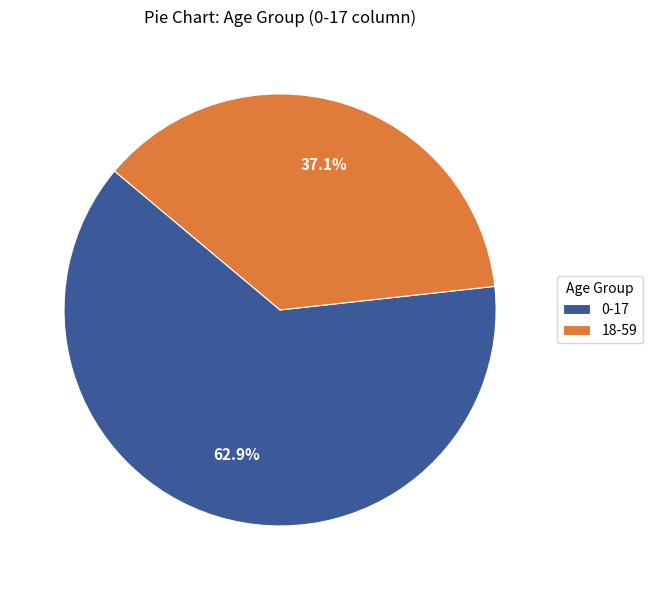

Do 18-59 and 0-17 together represent more than half of the pie?

Yes